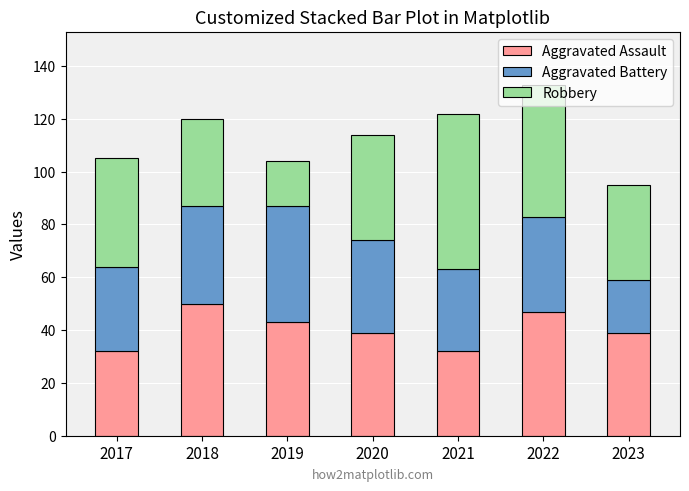

What is the difference between the Aggravated Assault values at 2023 and 2018?

11